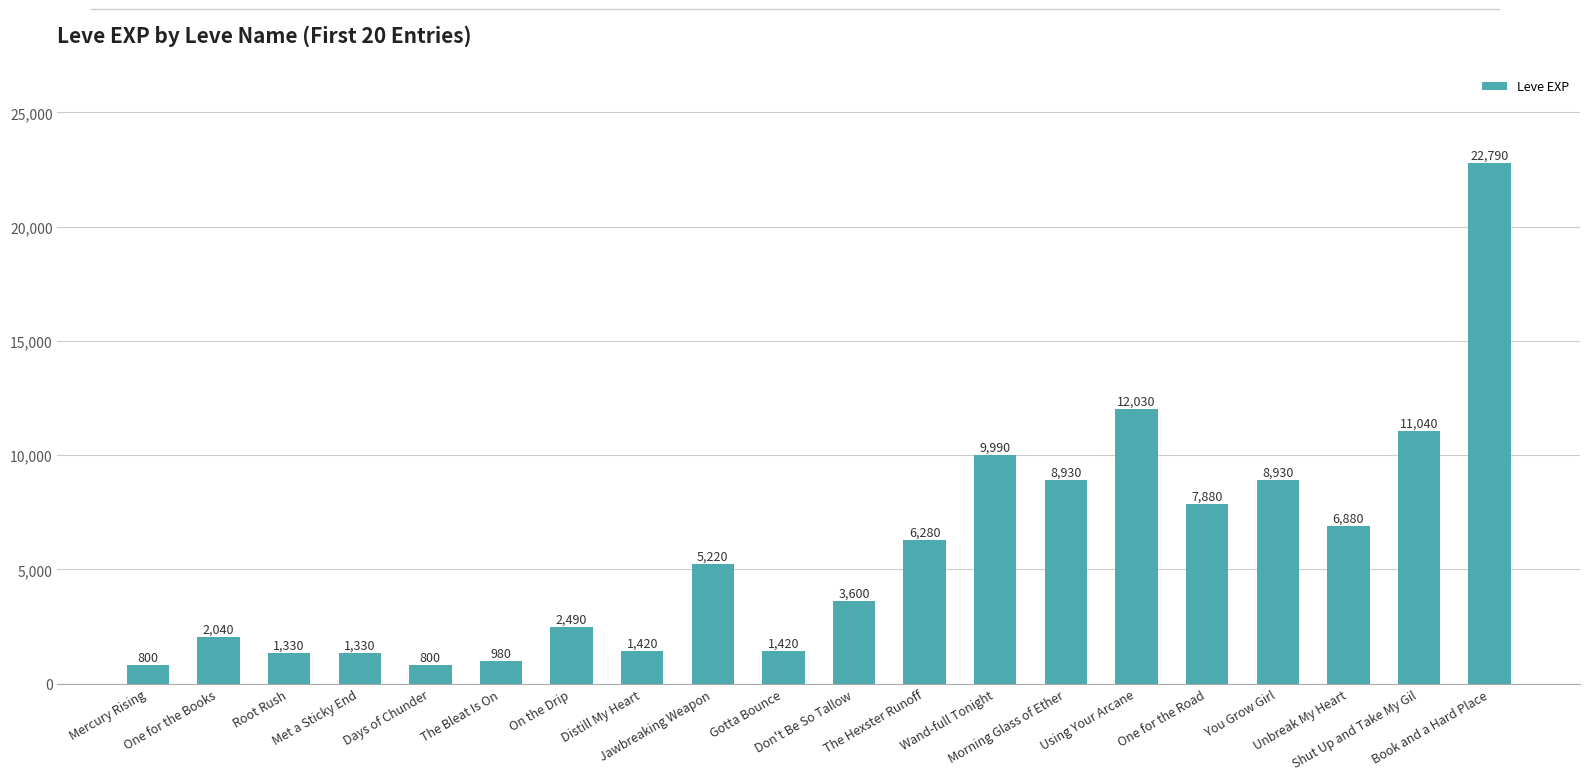

What is the difference between the values at One for the Books and You Grow Girl?

6890